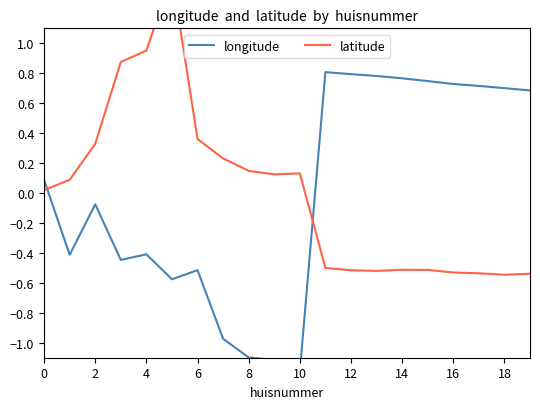

How many lines are shown in the chart?

2